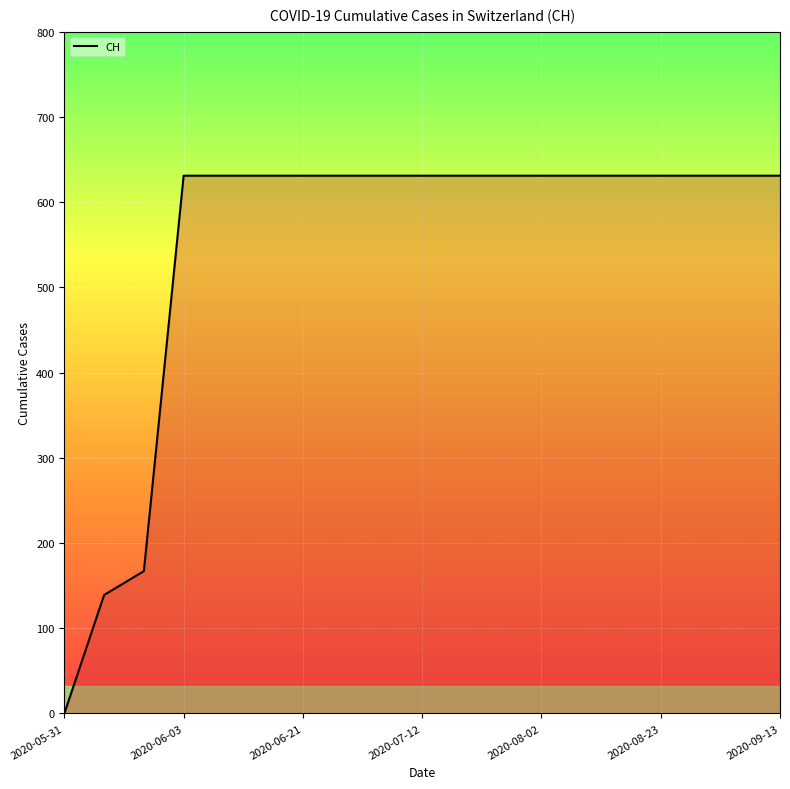

What is the difference between the maximum and minimum values?

631